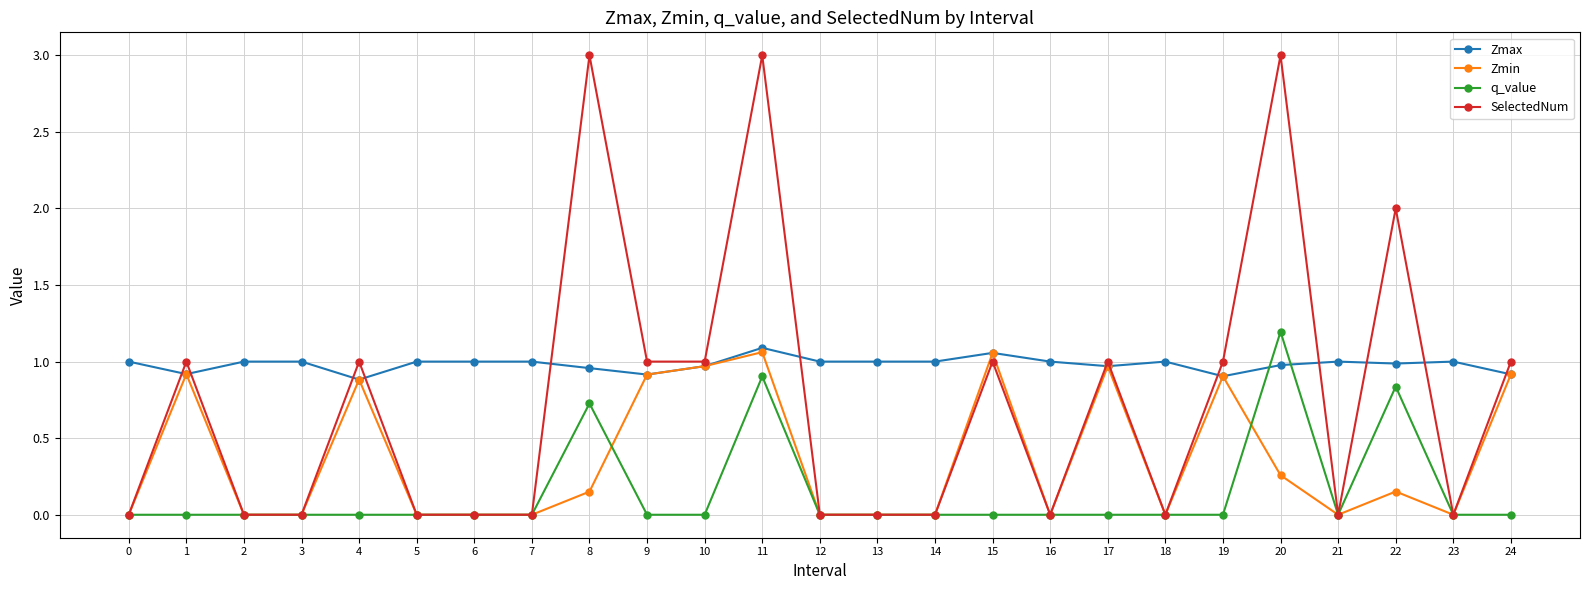

How many times do Zmax and SelectedNum cross each other?

13